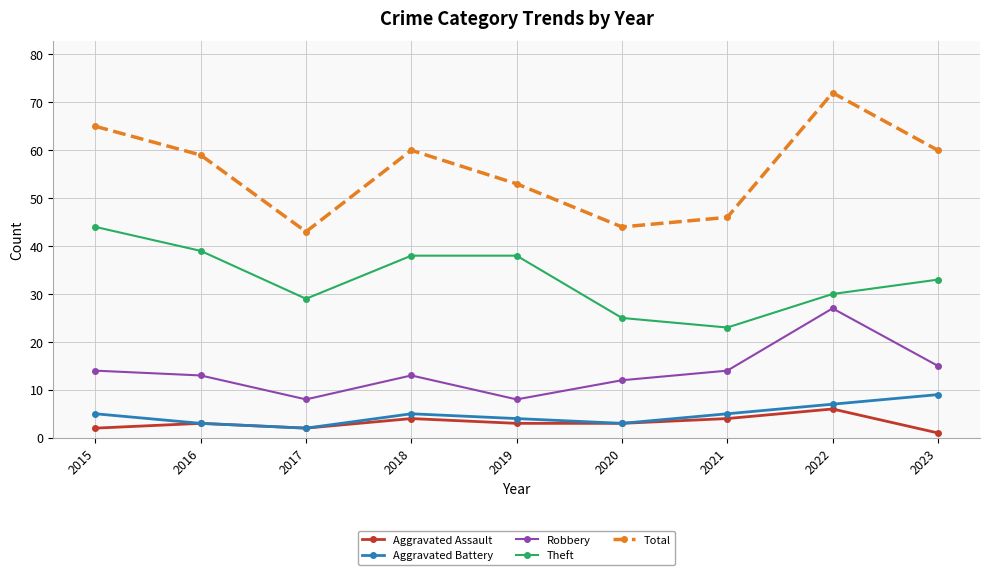

Rank the series at 2022 from highest to lowest value.

Total, Theft, Robbery, Aggravated Battery, Aggravated Assault